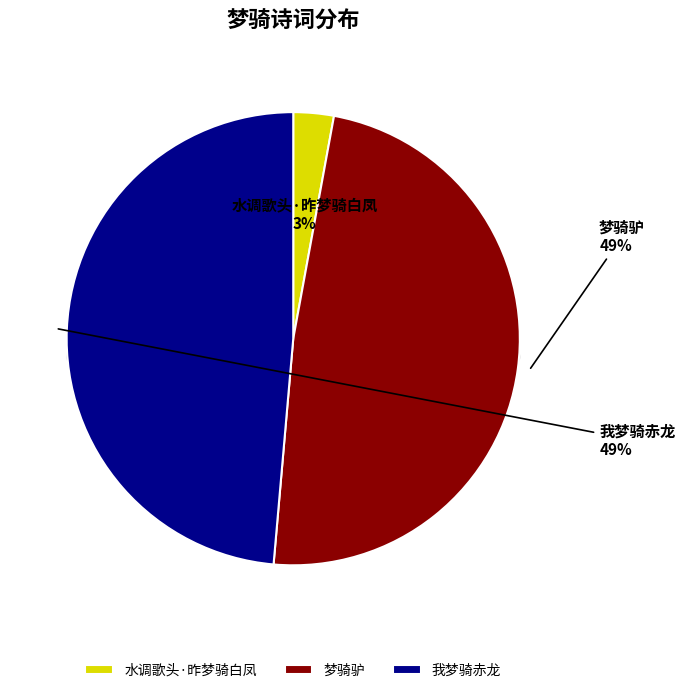

Is 水调歌头·昨梦骑白凤 the majority of the pie?

No